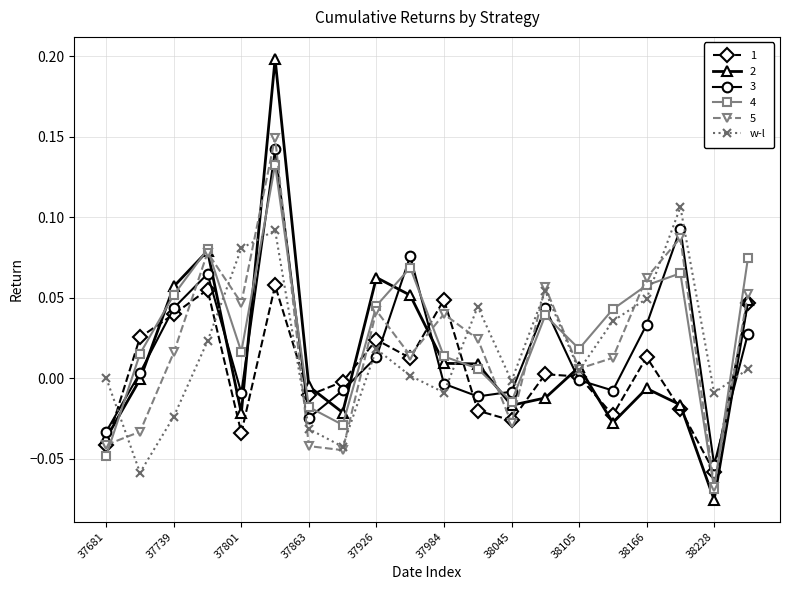

True or false: 1 and w-l cross at least once.

True